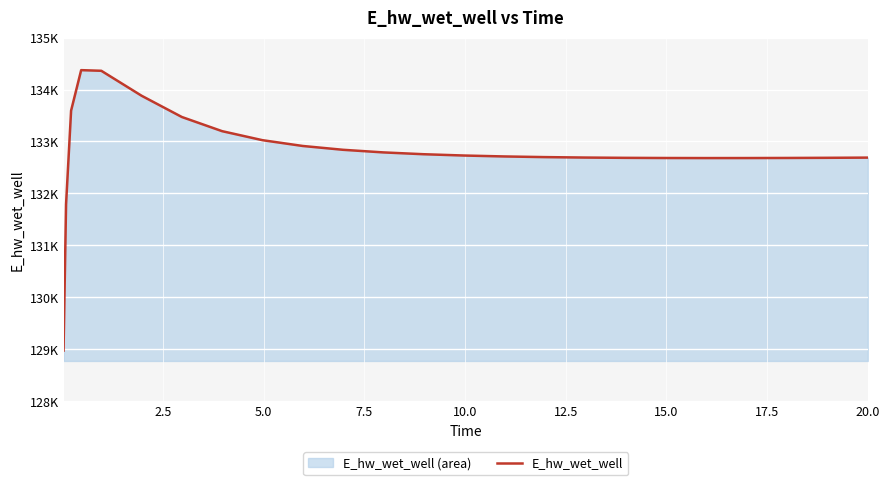

Count the number of values greater than 132712.

13